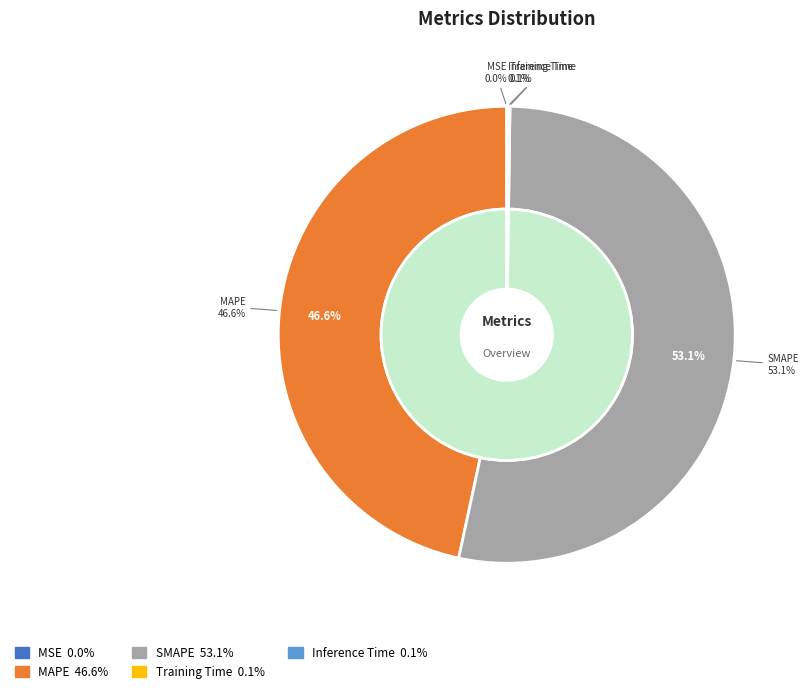

Is there any slice that represents more than half of the pie?

Yes